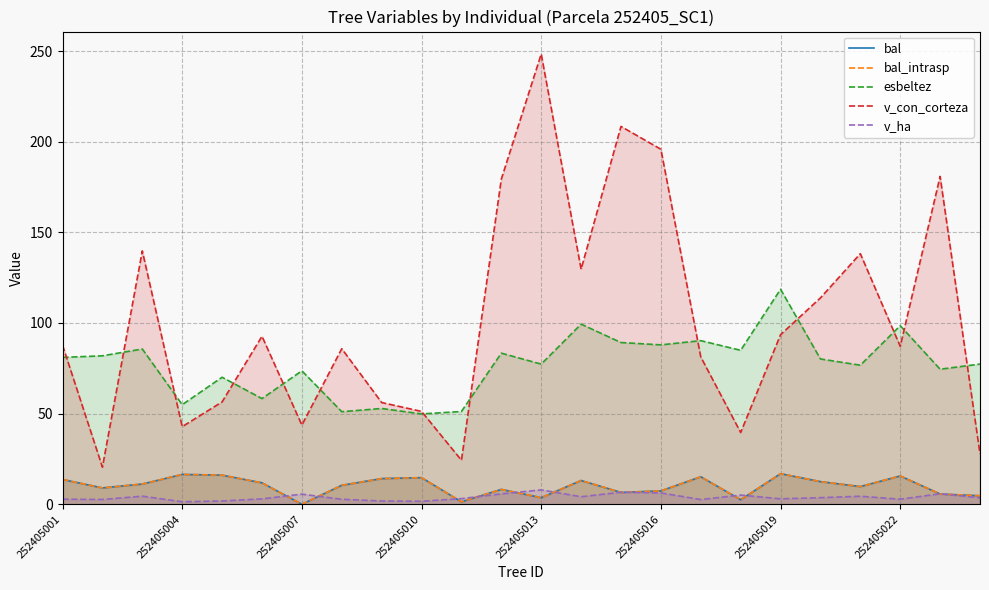

List the labels in order of v_ha value, largest first.

12, 14, 15, 22, 11, 252405019, 17, 252405007, 20, 13, 19, 23, 10, 18, 252405016, 252405001, 21, 252405022, 252405004, 16, 252405013, 8, 9, 252405010